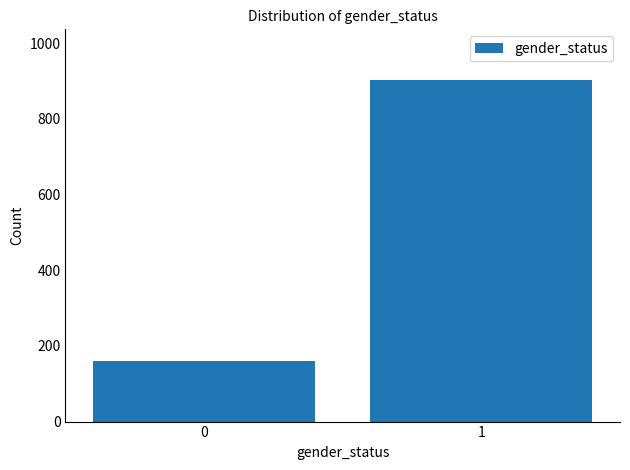

Reading left to right, extract all data points from this chart.

0=159	1=901